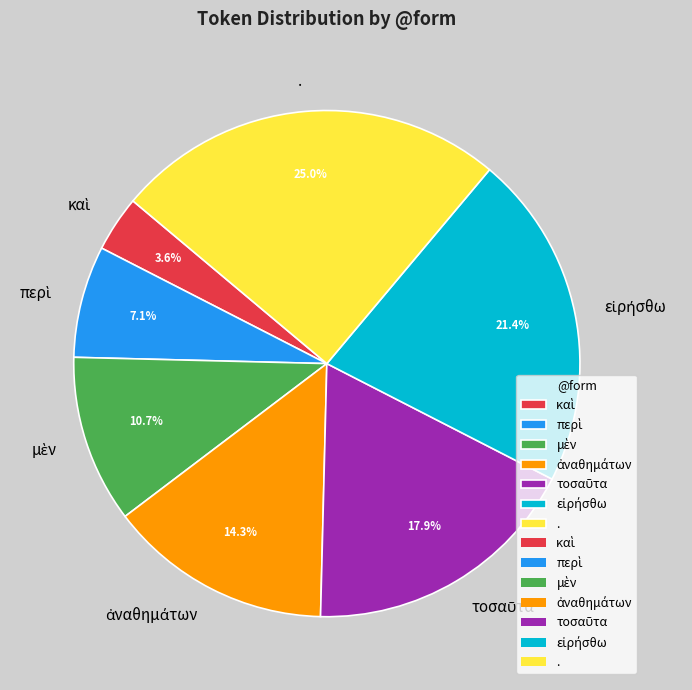

The . slice represents 34% of the pie. True or false?

False